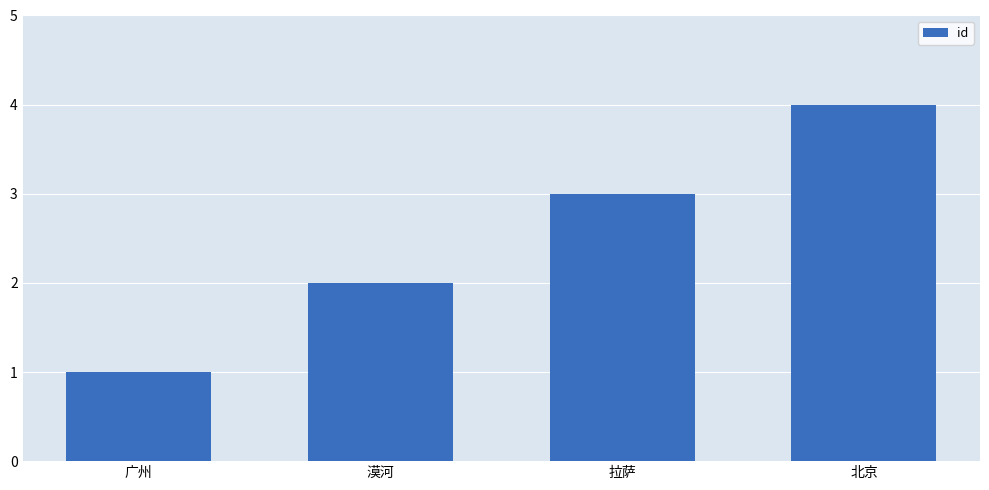

What is the change in value from 广州 to 漠河?

+1